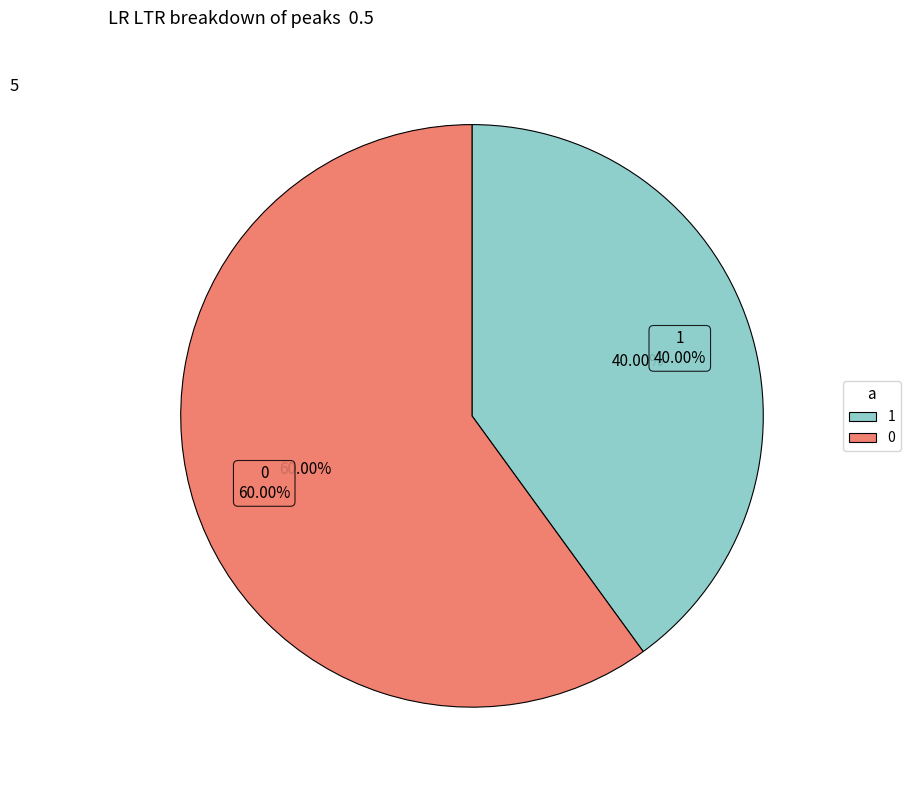

What percentage is NOT represented by 0?

40.0%